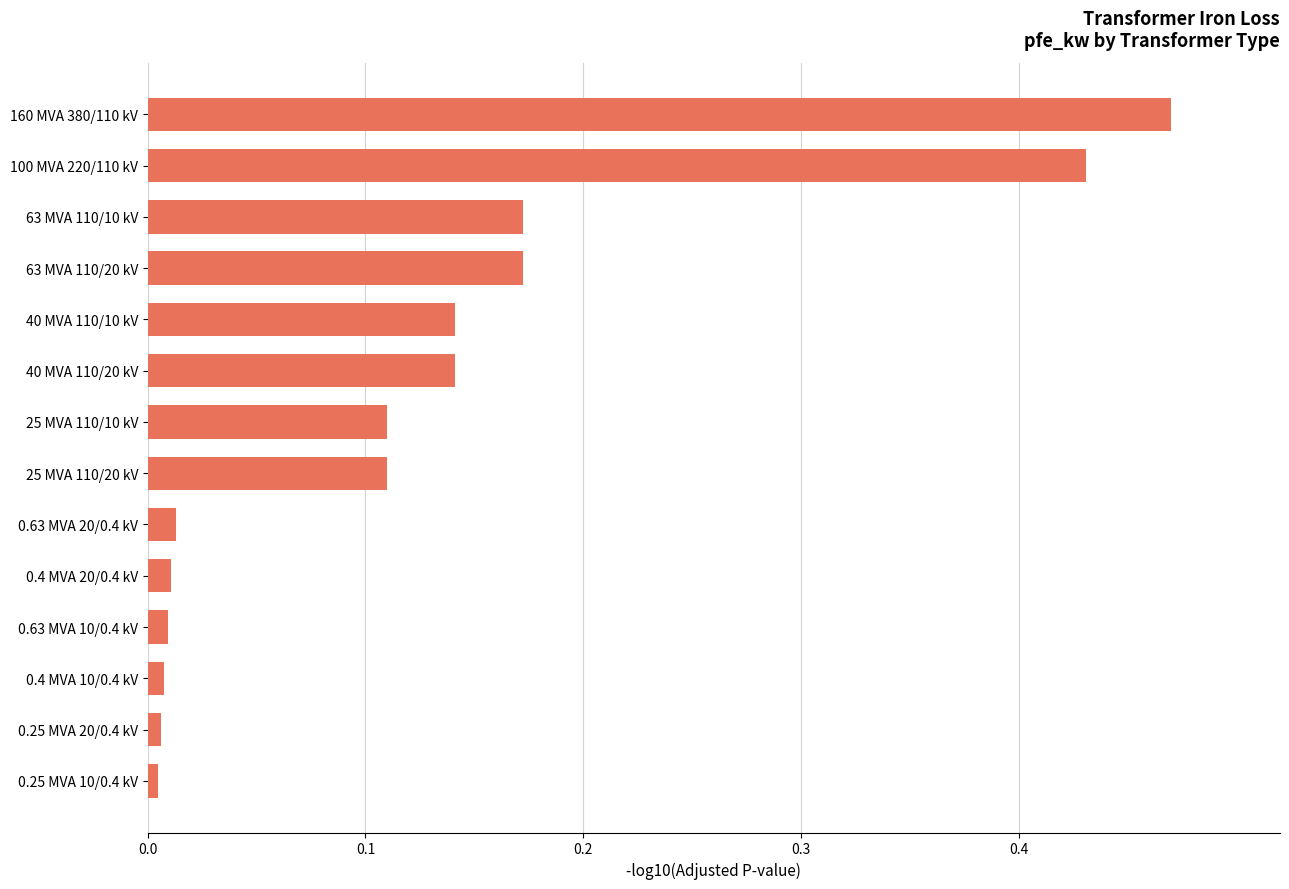

The chart shows a value of 0.0 at 25 MVA 110/20 kV. True or false?

False